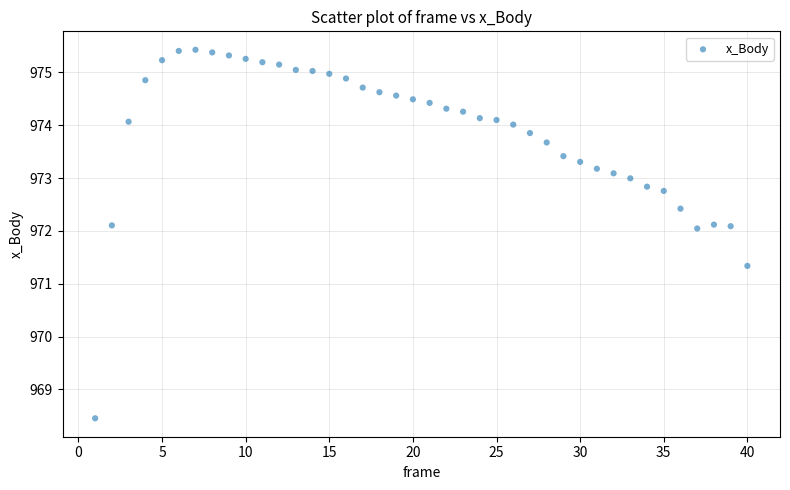

What is the range of Y values (max minus min)?

7.0